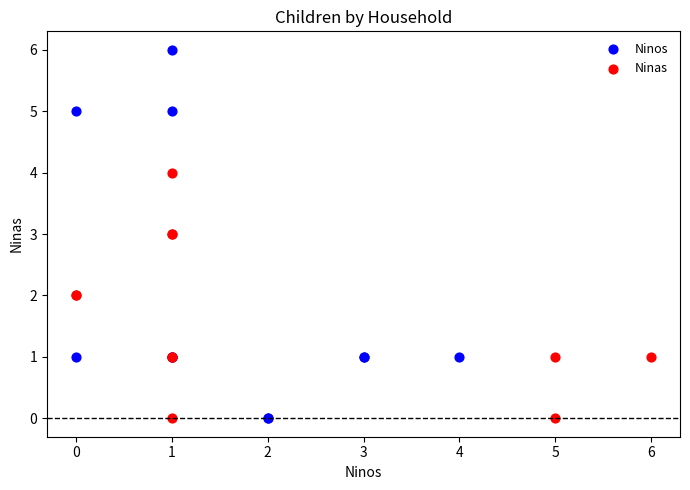

Which series contains the highest Y value?

Ninos